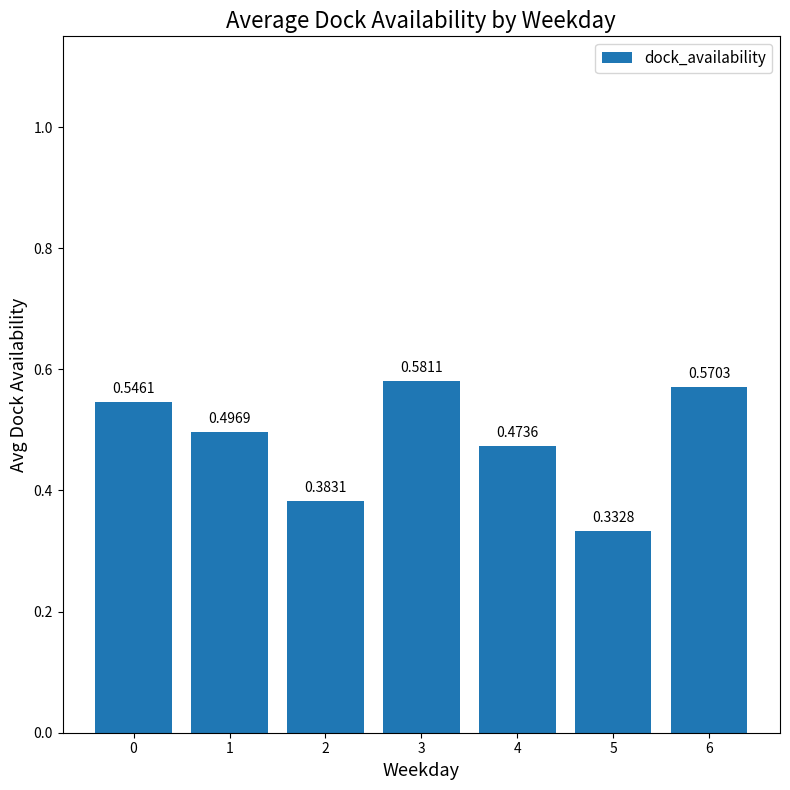

What is the sum of the values at 4 and 2?

0.9